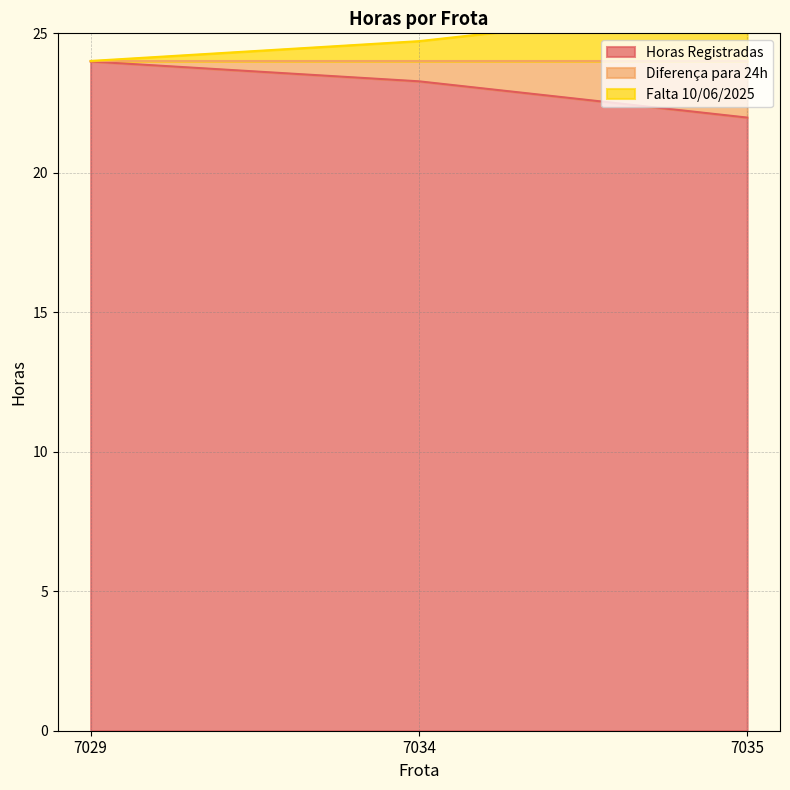

Is it true that Horas Registradas equals 23.3 at 7034?

True